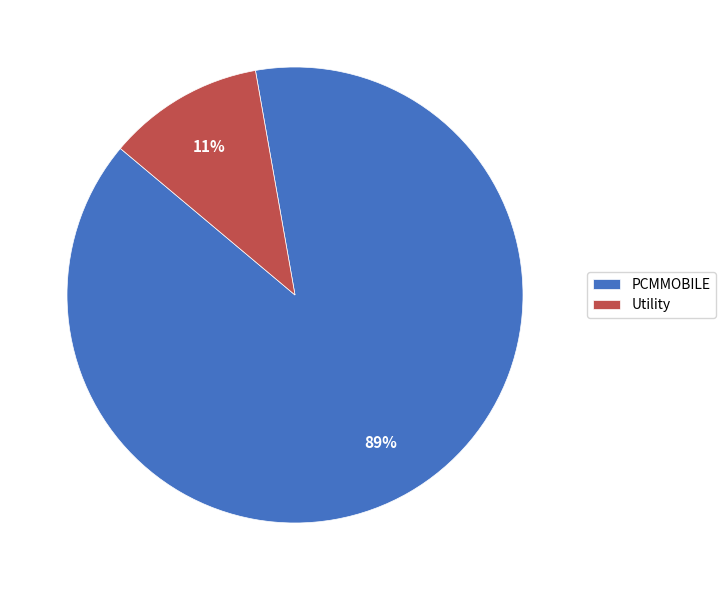

Which category accounts for the majority?

PCMMOBILE